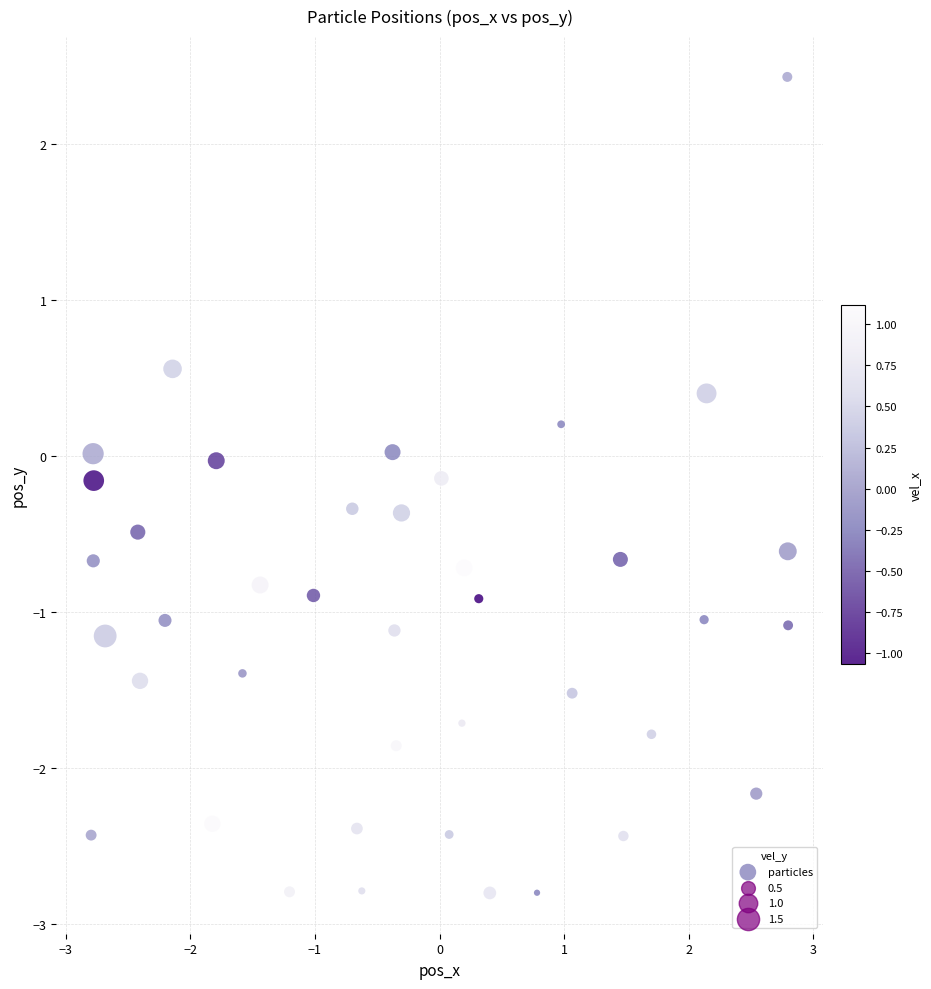

What is the range of Y values (max minus min)?

5.2